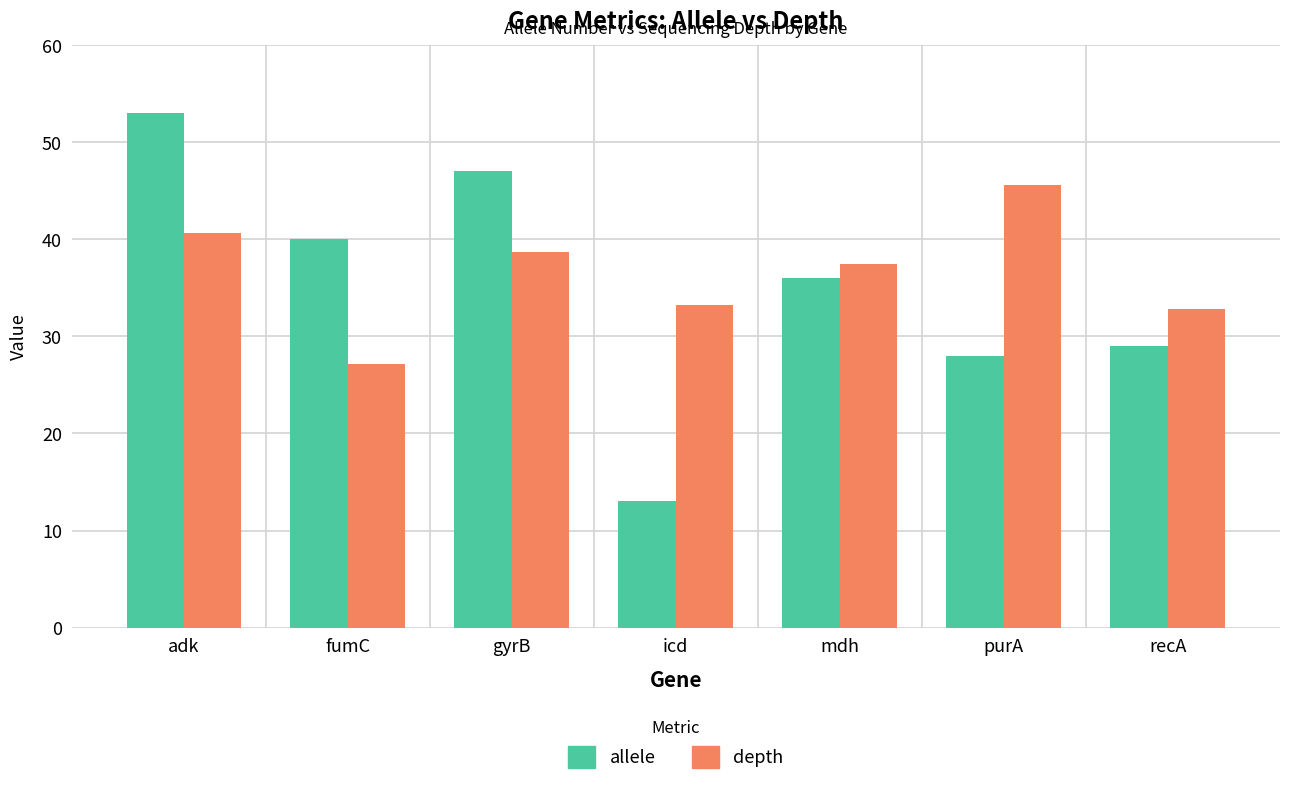

Reading right to left, extract all data points from this chart.

allele: 29.0	28.0	36.0	13.0	47.0	40.0	53.0
depth: 32.8	45.6	37.5	33.2	38.7	27.2	40.6